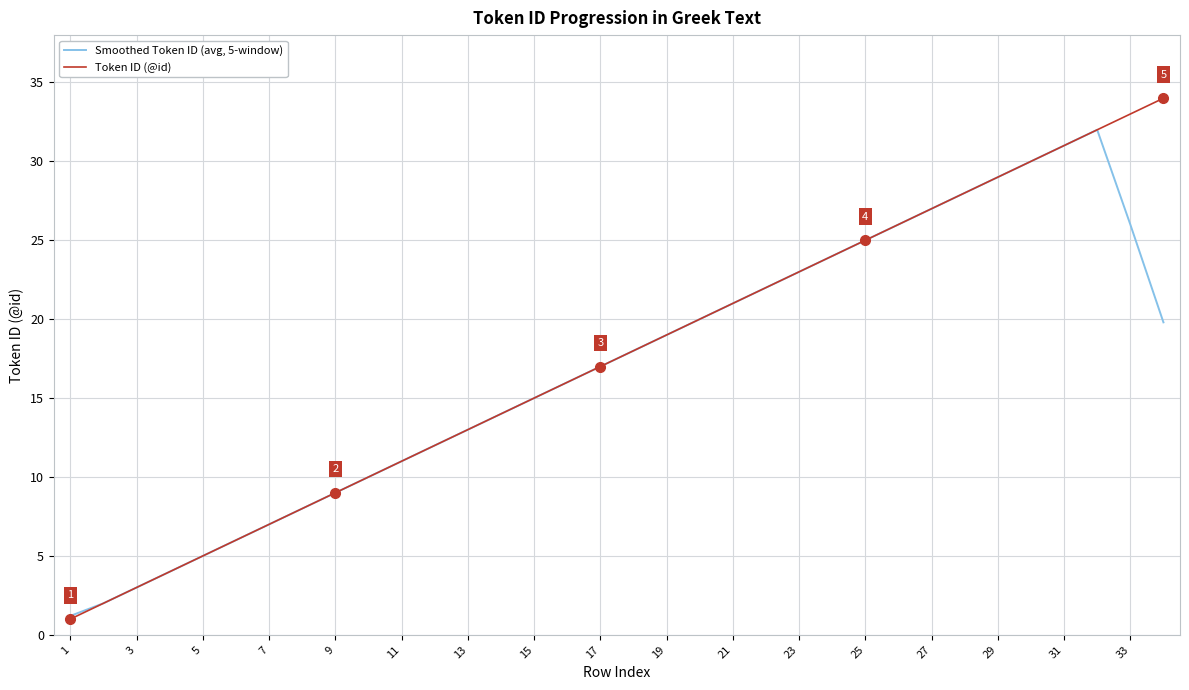

Rank the series by their average value, from highest to lowest.

Token ID (@id), Smoothed Token ID (avg, 5-window)